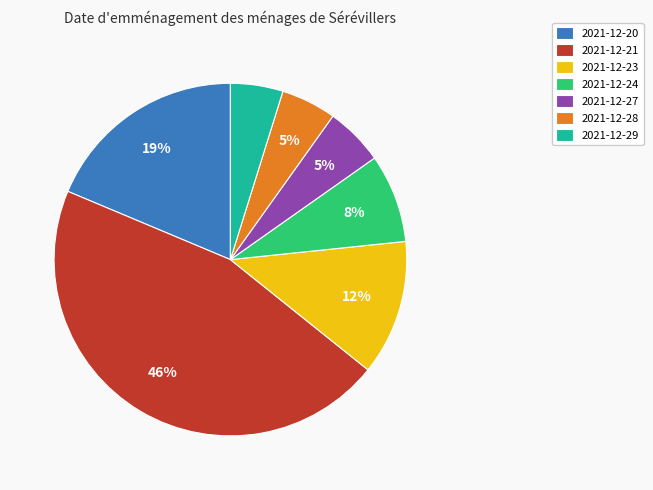

To the nearest percent, what is the difference between the largest and smallest slice percentages?

41%